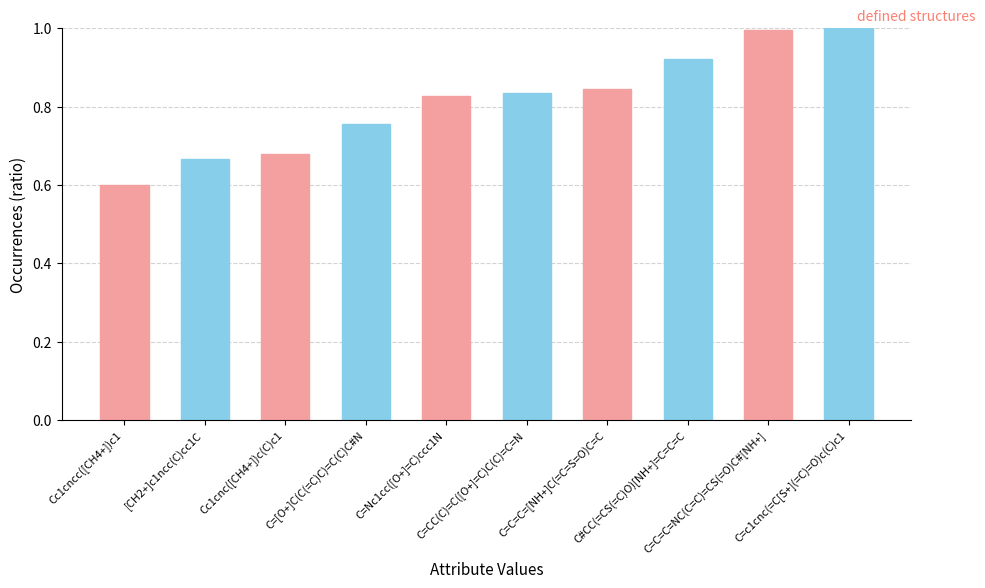

What is the maximum value shown in the chart?

1.0